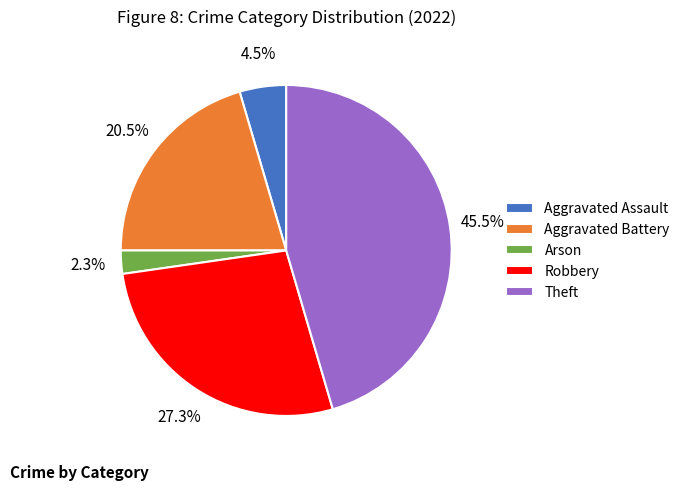

Which category has the biggest portion of the pie?

Theft